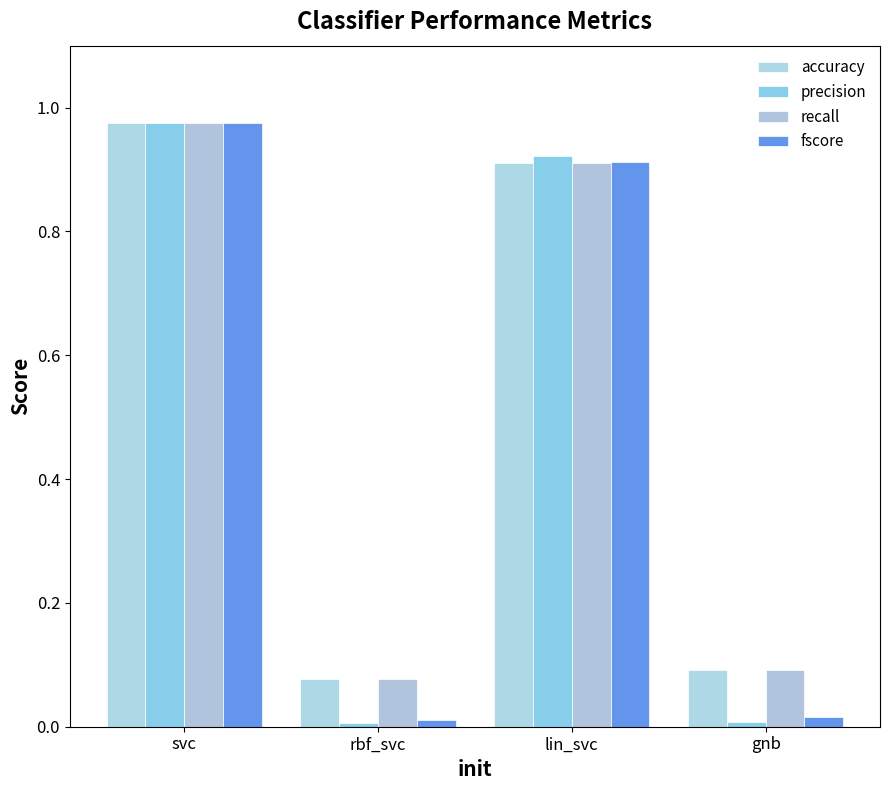

The value of accuracy at svc is 1.0. True or false?

True